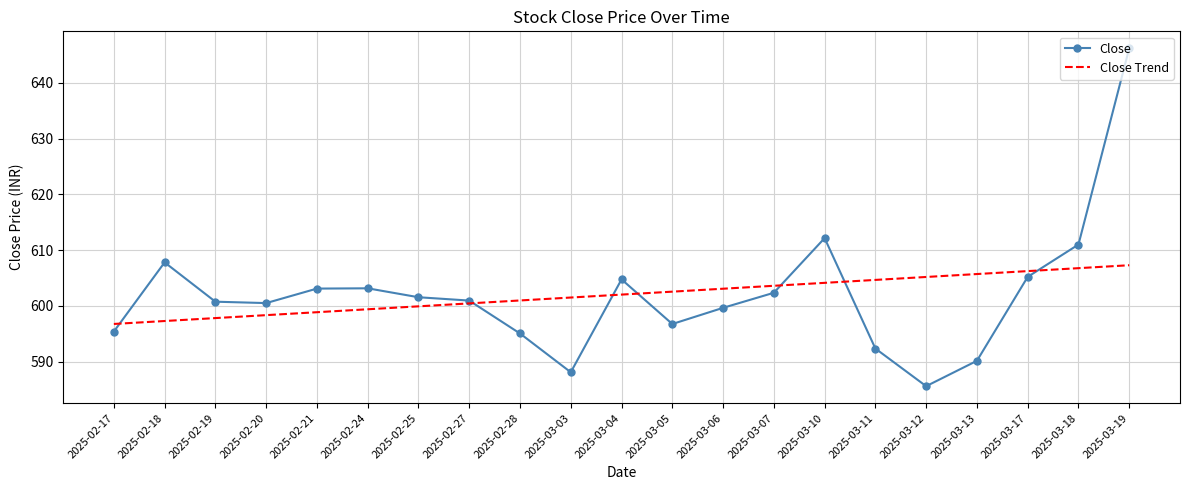

At 2025-03-04, list the series in order from largest to smallest.

Close, Close Trend